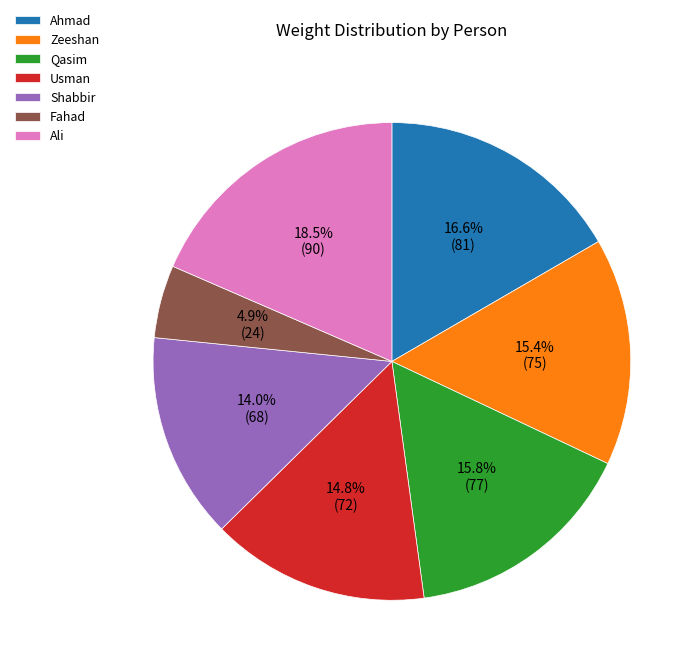

Approximately how many times larger is the value at Zeeshan compared to Ali?

0.8